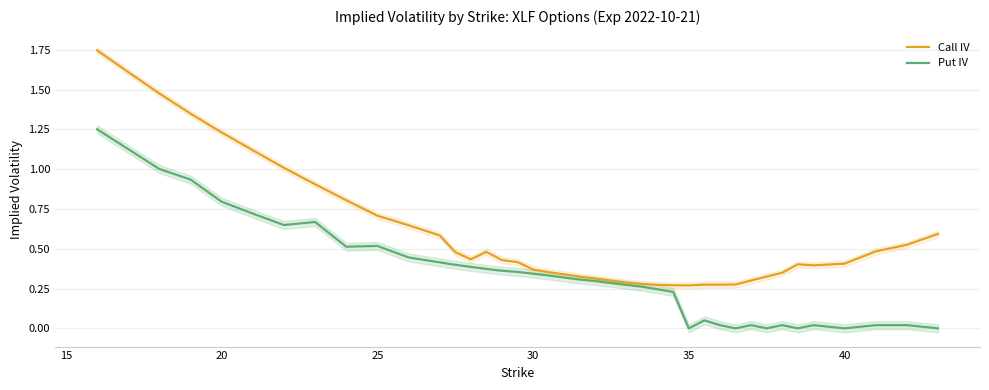

How many data points does each series have?

40